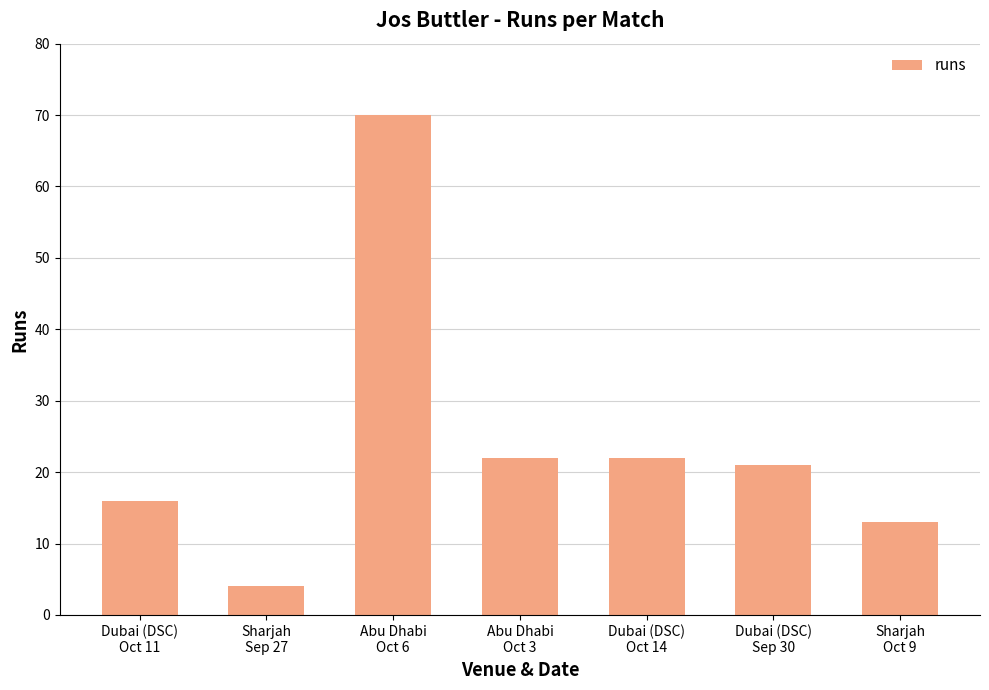

What is the label of the 7th bar from the left?

Sharjah
Oct 9